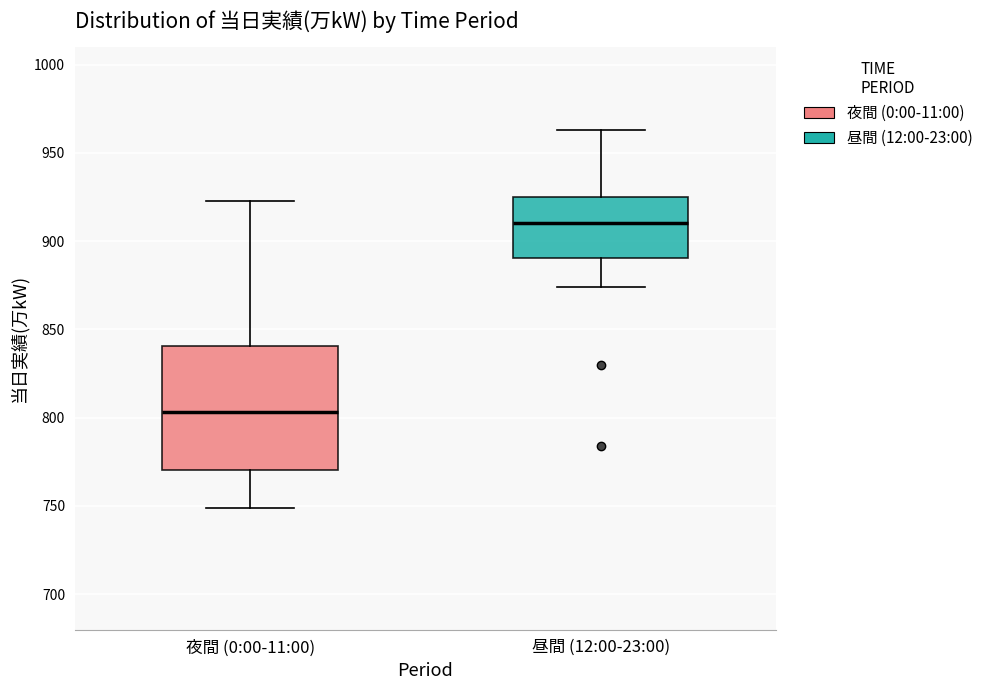

Reading left to right, read every box against the y-axis: the position of its median line, the range the box covers, and the ends of its whiskers. The values are not printed on the chart, so give them approximately, as read against the axis.

夜間 (0:00-11:00): median 805, box 770 to 840, whiskers 750 to 925
昼間 (12:00-23:00): median 910, box 890 to 925, whiskers 875 to 965